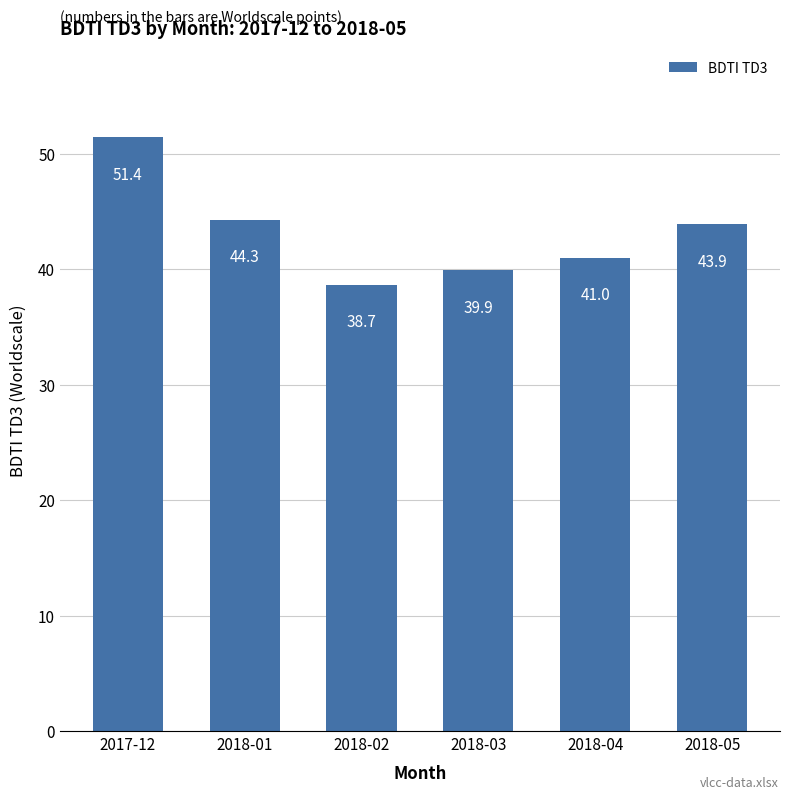

What is the difference between the values at 2018-02 and 2017-12?

12.7